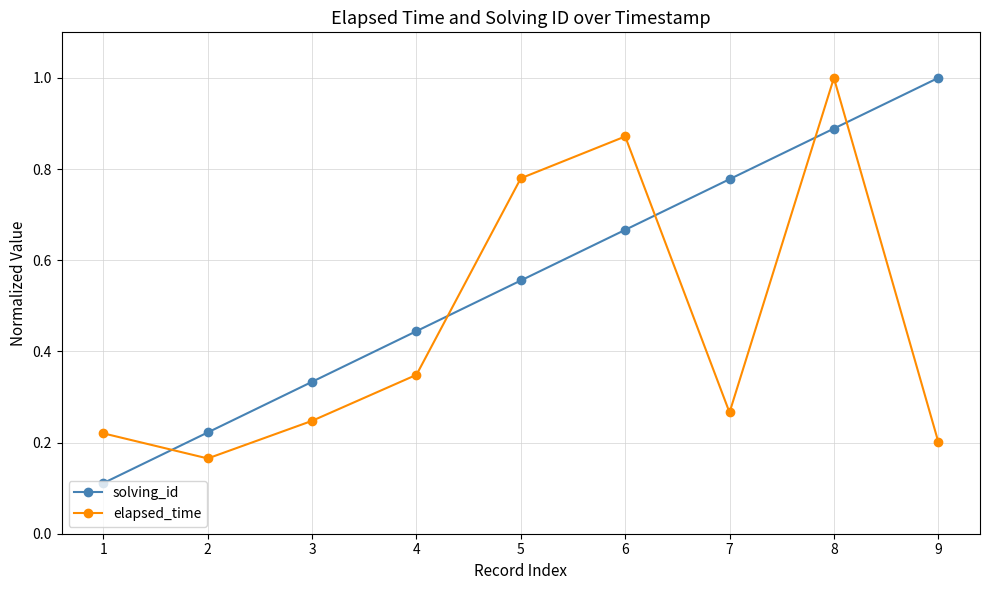

How many lines are shown in the chart?

2